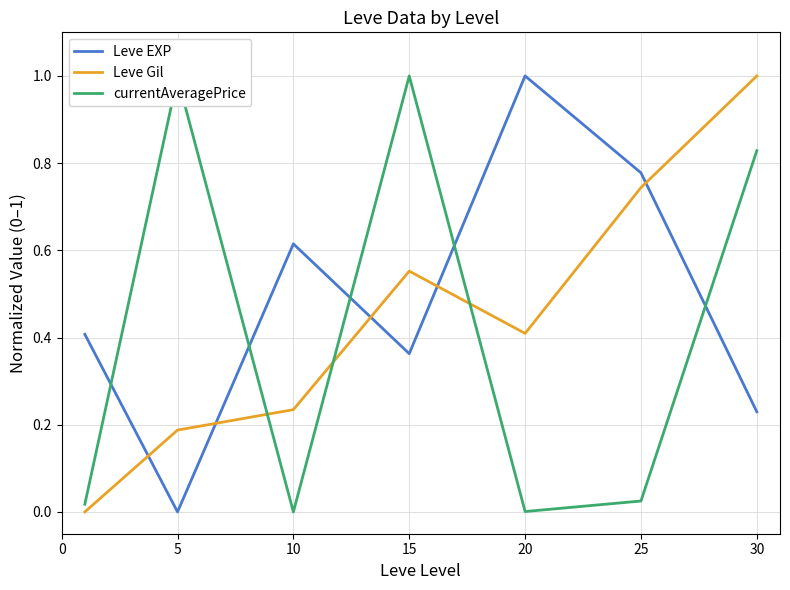

What is the difference between the maximum and minimum values in the currentAveragePrice series?

1.0